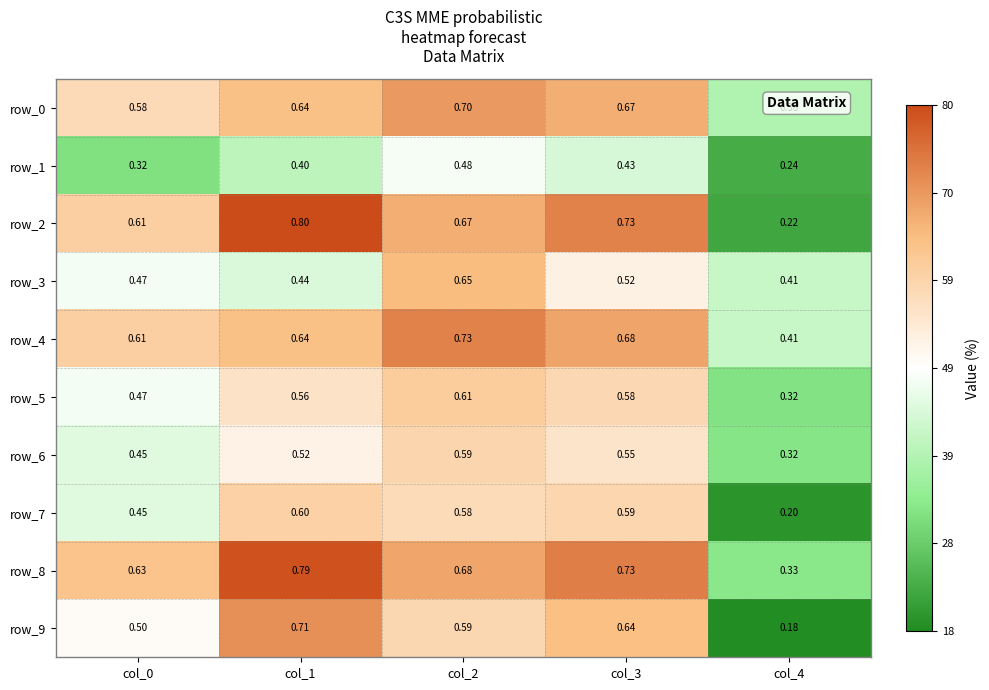

What is the sum of all row_3 values?

2.5